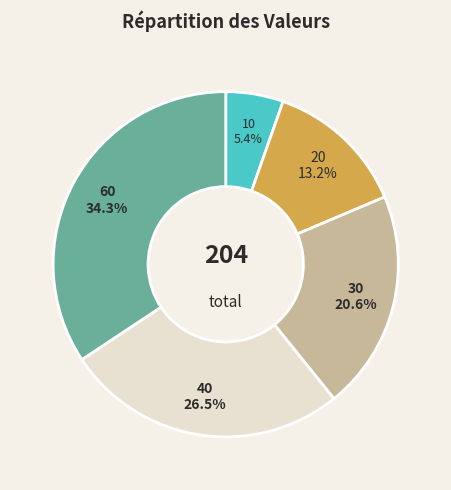

Is the sum of 60 and 40 greater than half?

Yes